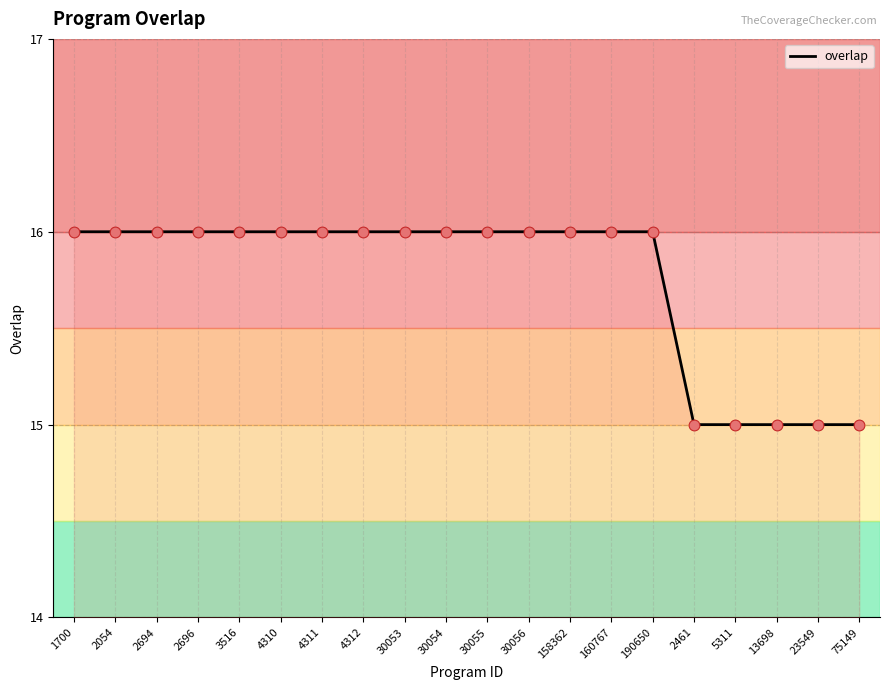

What is the change in value from 4312 to 13698?

-1